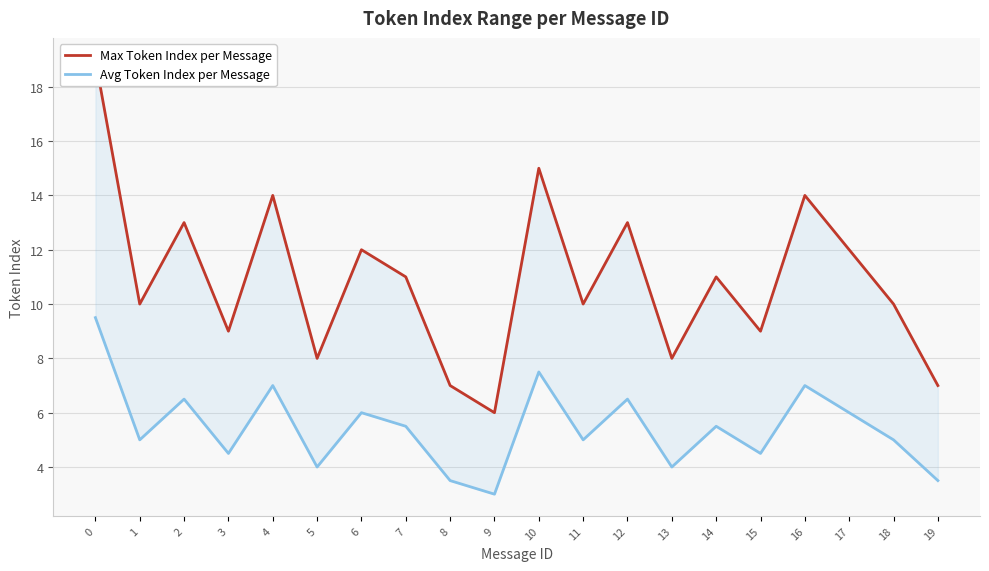

True or false: Max Token Index per Message and Avg Token Index per Message cross at least once.

False